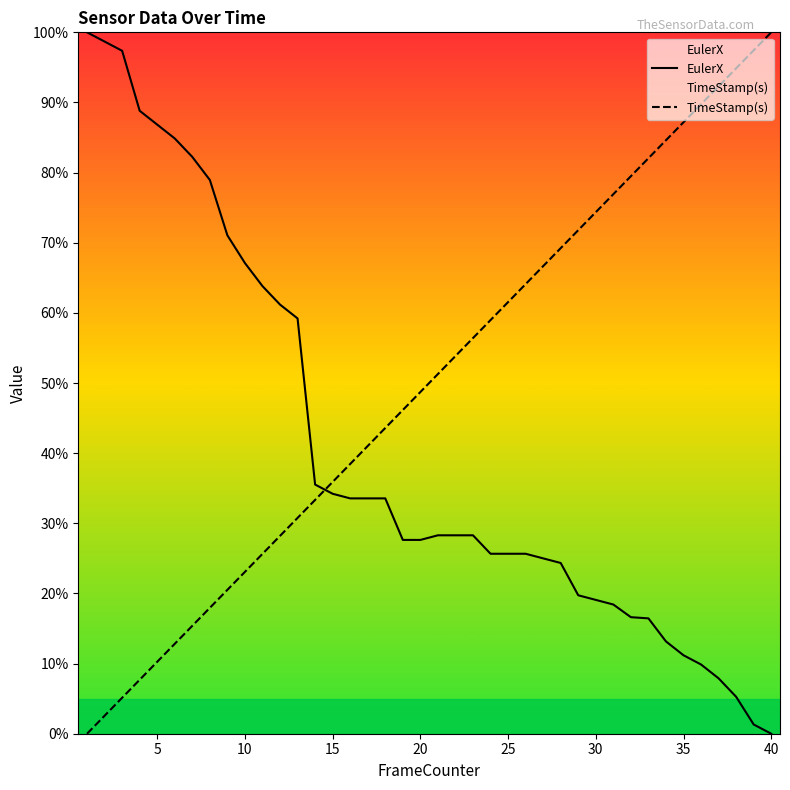

Which series has the largest total across all categories?

TimeStamp(s)